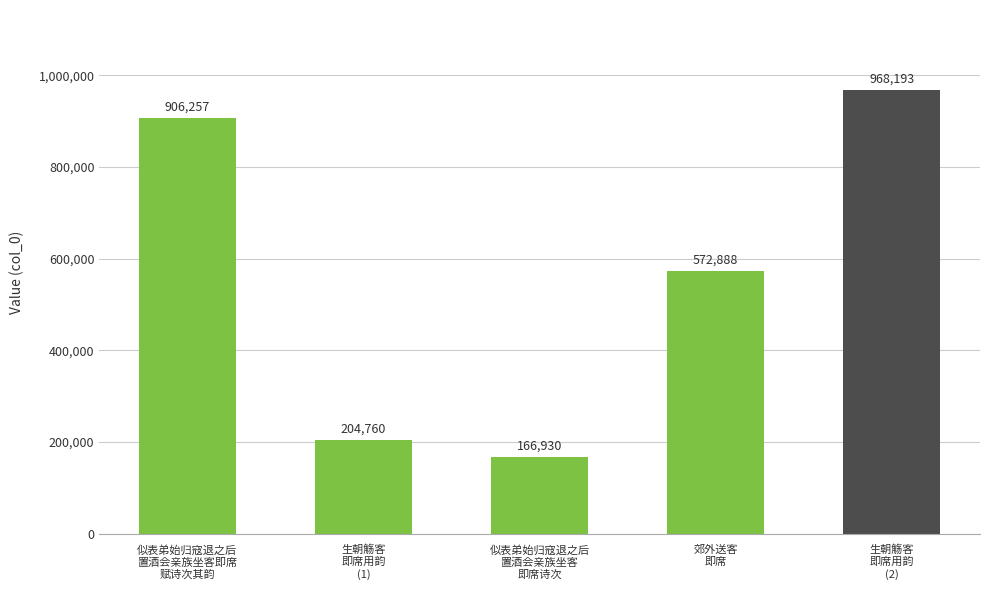

What position from the right is 似表弟始归寇退之后
置酒会亲族坐客即席
赋诗次其韵?

5